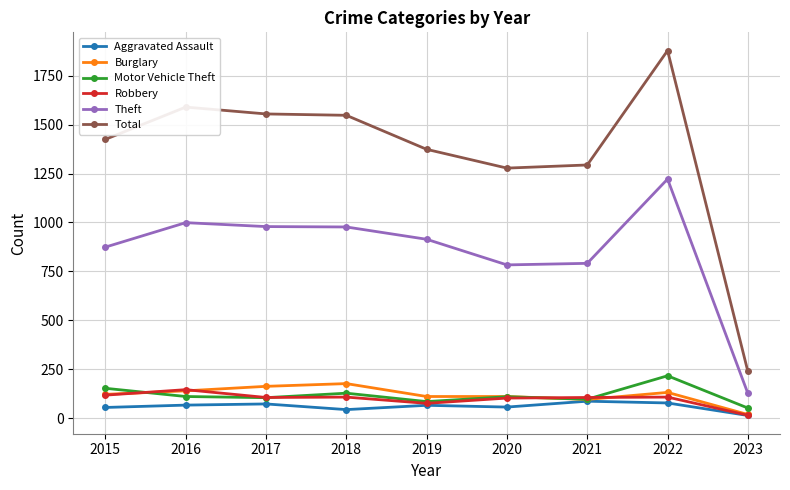

True or false: Theft has a value of 38 at 2023.

False